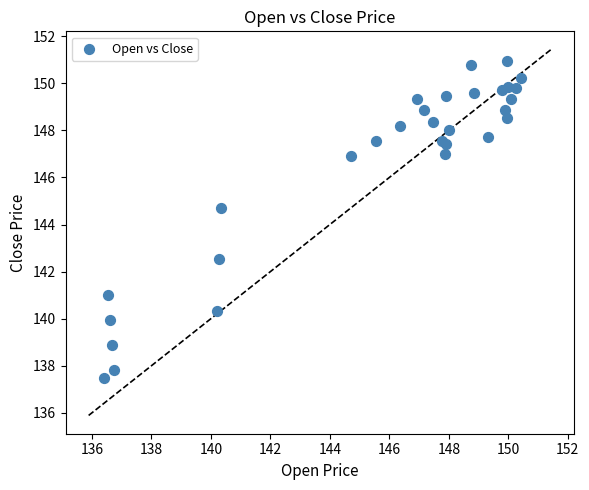

What Y value in the scatter plot is closest to 144?

144.7